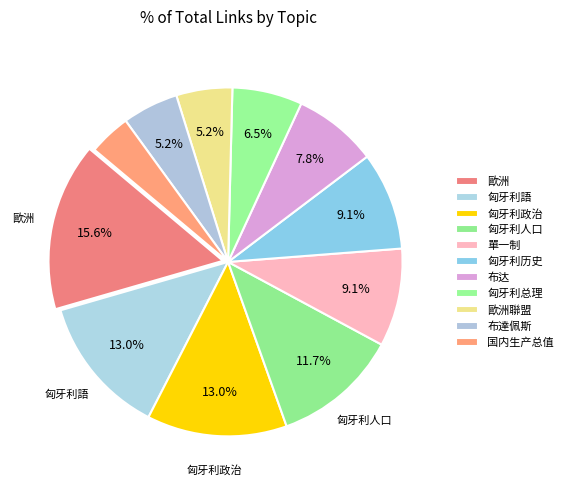

How many slices are in this pie chart?

11